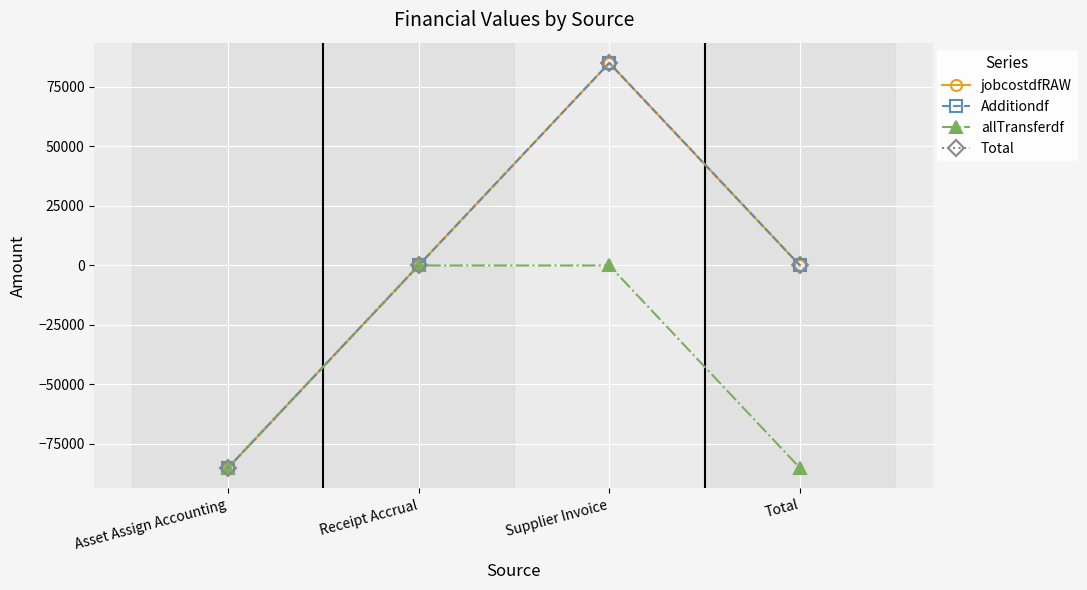

Does the chart have visible grid lines?

Yes